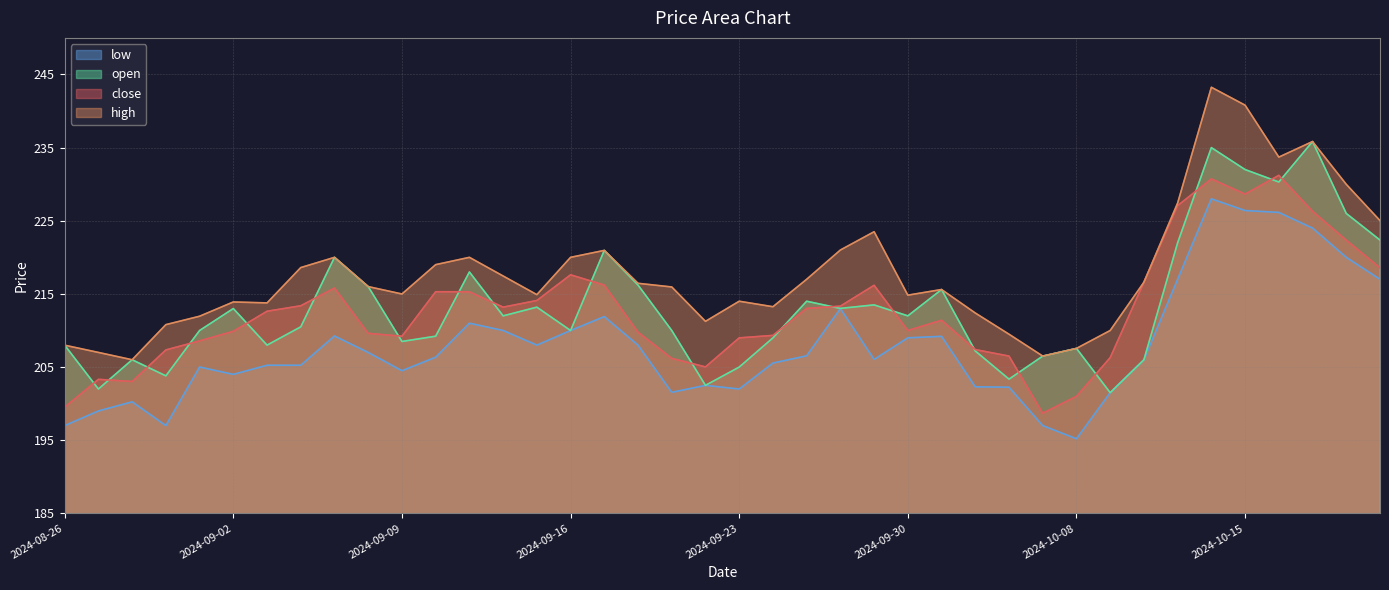

What is the difference between the open values at 2024-08-28 and 2024-09-25?

8.0